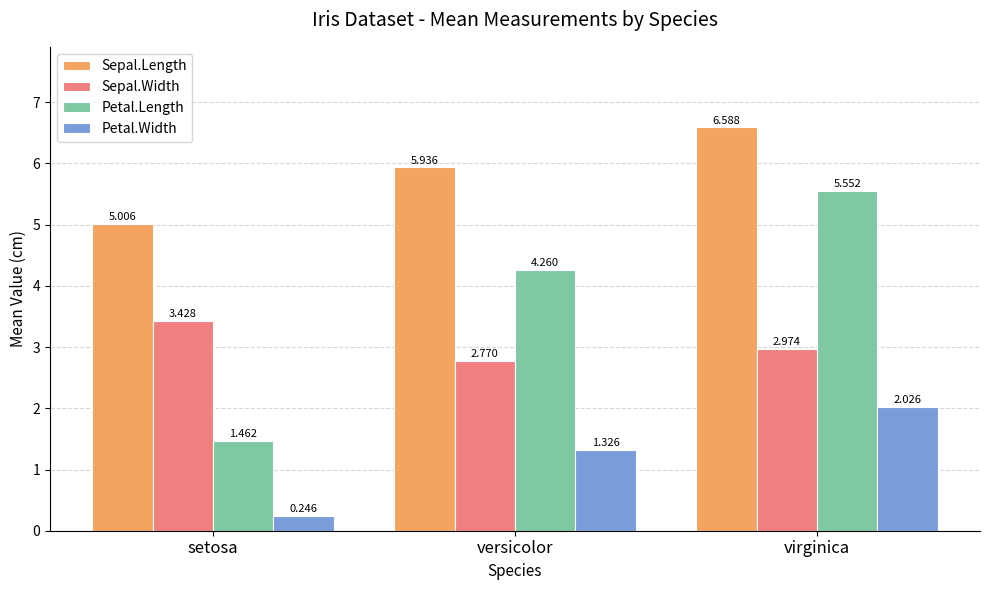

How many distinct data groups are displayed?

4